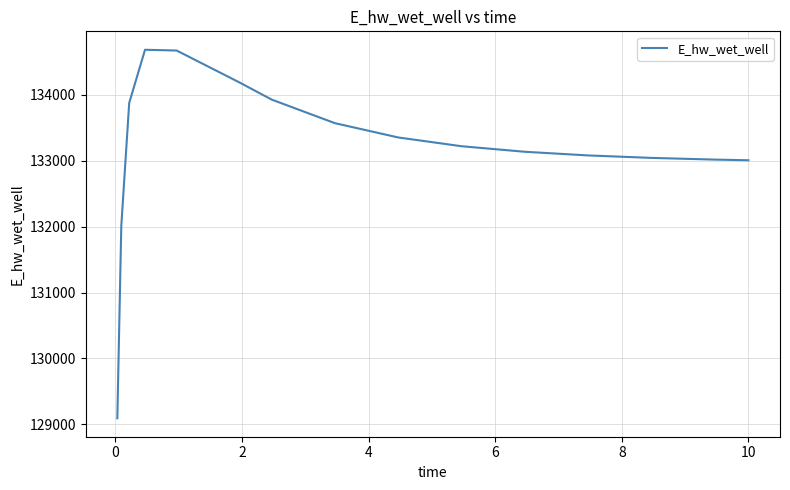

Count the number of values greater than 133220.

8